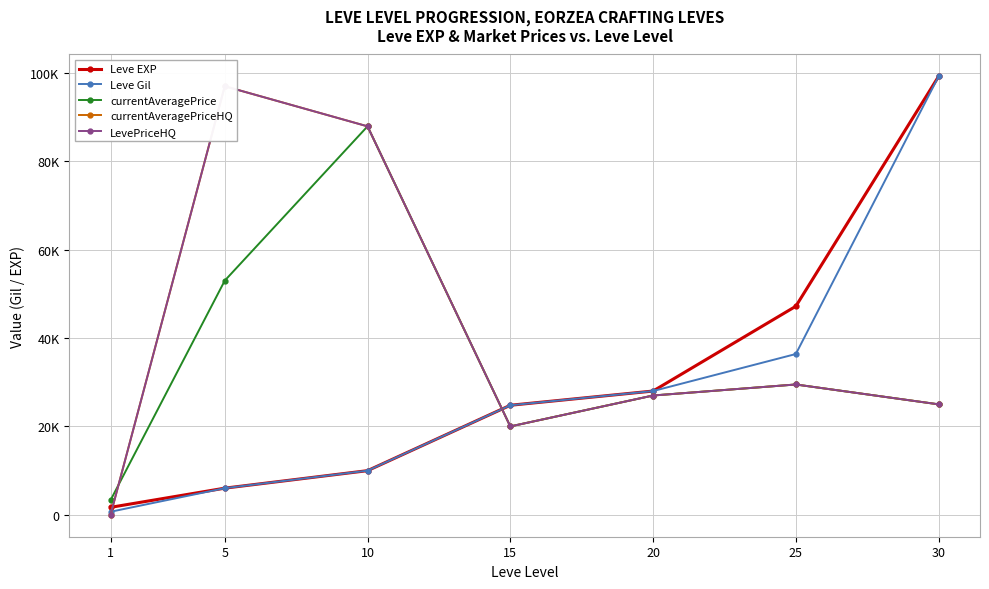

Where is the first local maximum for currentAveragePriceHQ?

5